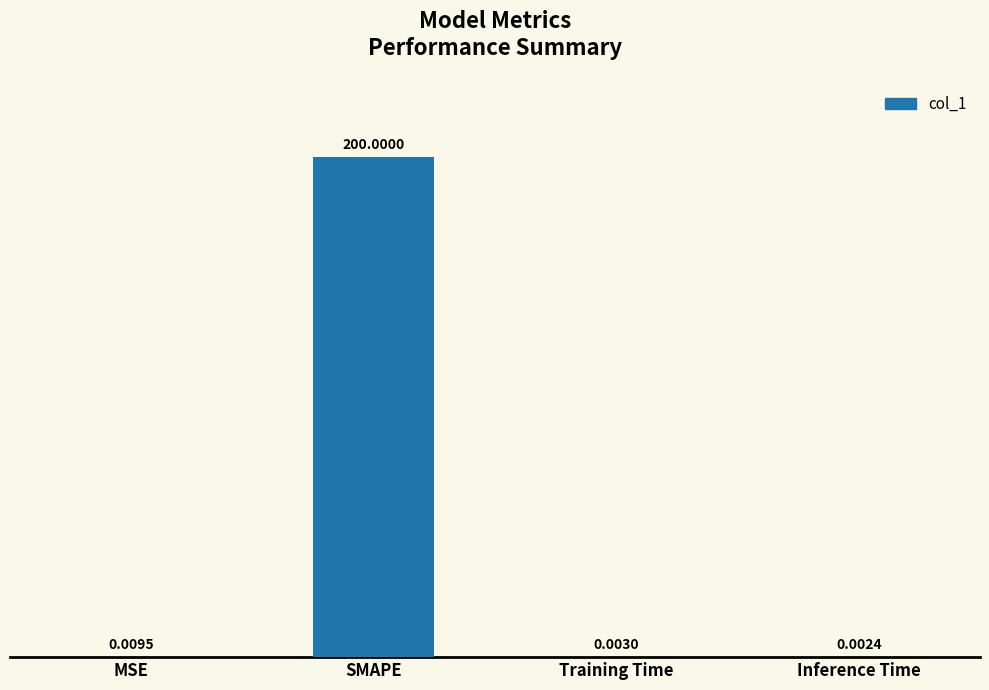

What is the change in value from MSE to SMAPE?

+200.0